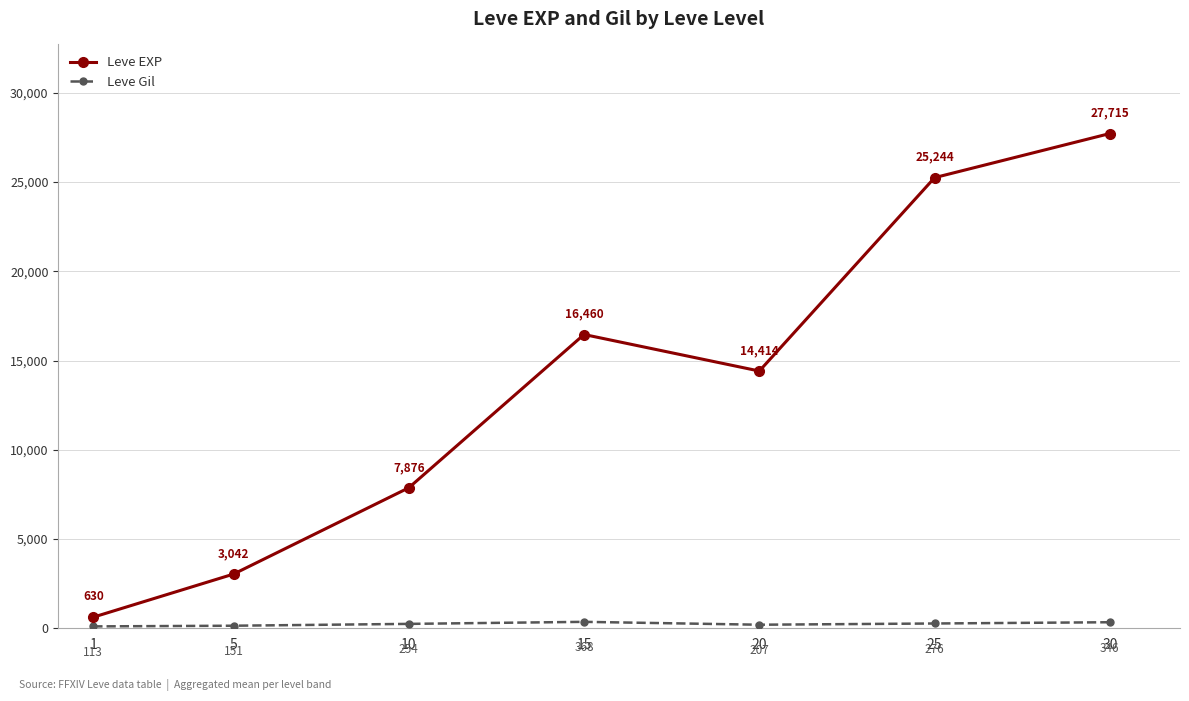

How many categories are shown in the chart?

7